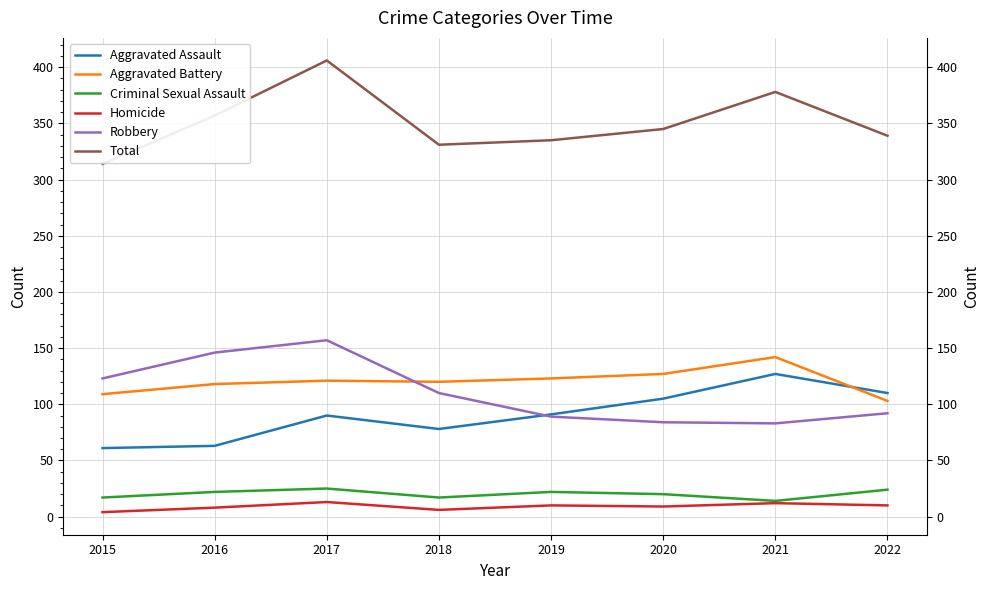

What is the value of the Criminal Sexual Assault point at the 6th from the left?

20